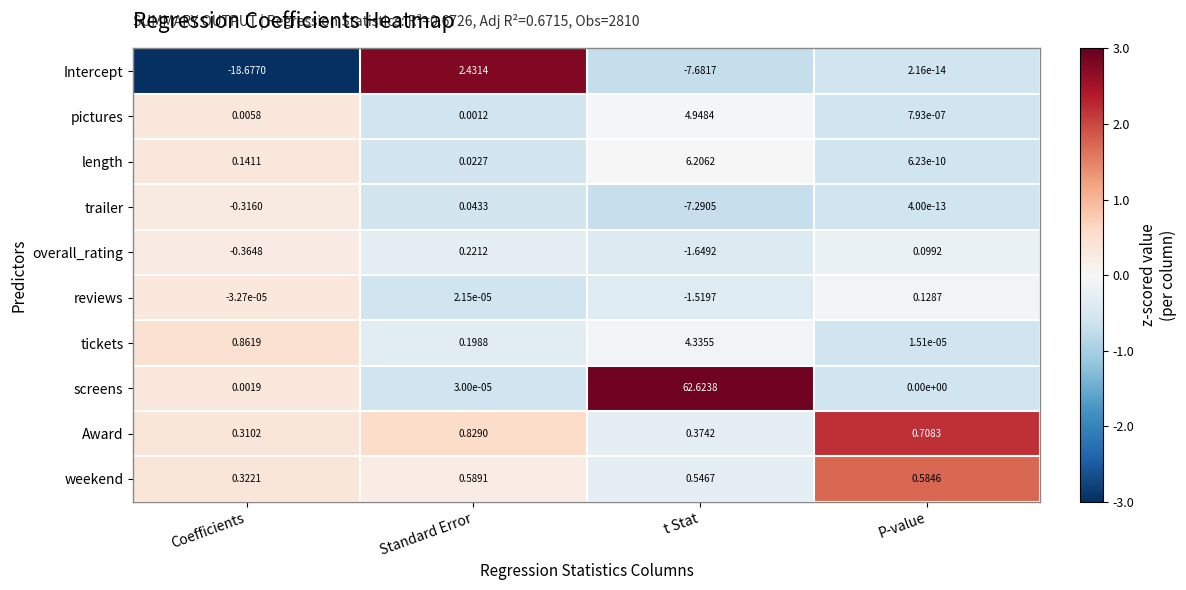

Which series has the largest total across all categories?

screens